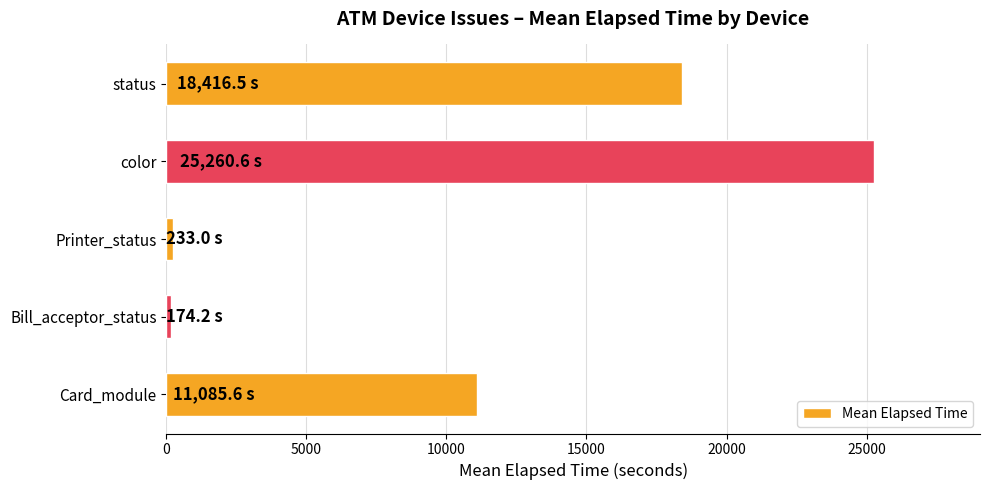

At which category does the chart reach its peak across all series?

color